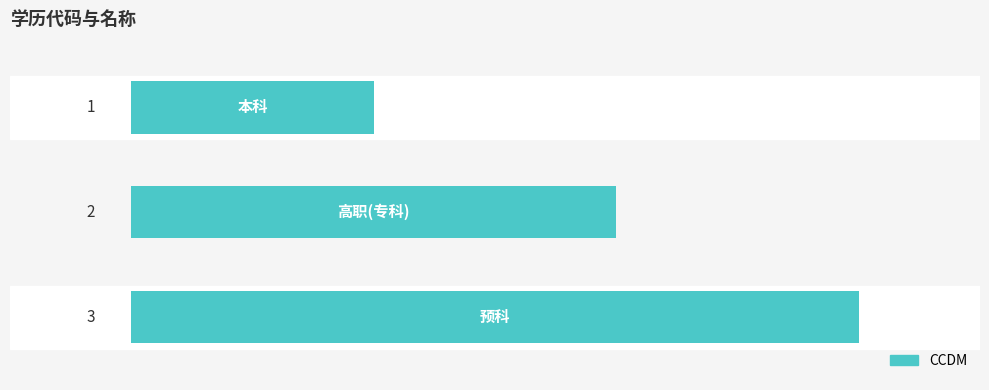

How many values are below 2?

1